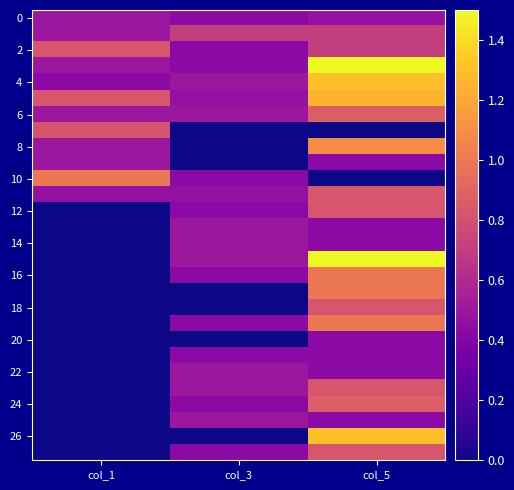

Which has a higher value, col_3 or col_1?

col_1